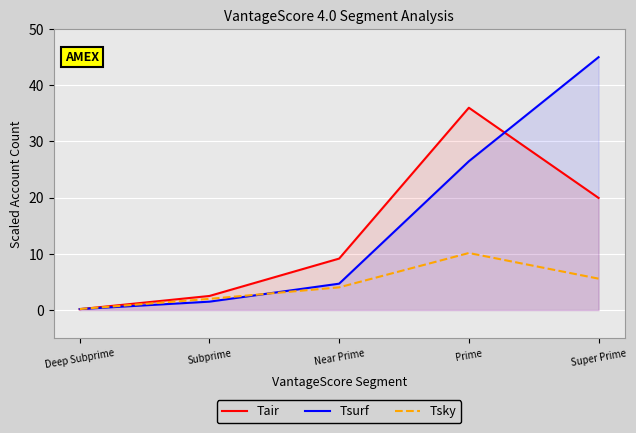

Does the chart display data point markers on the line(s)?

No